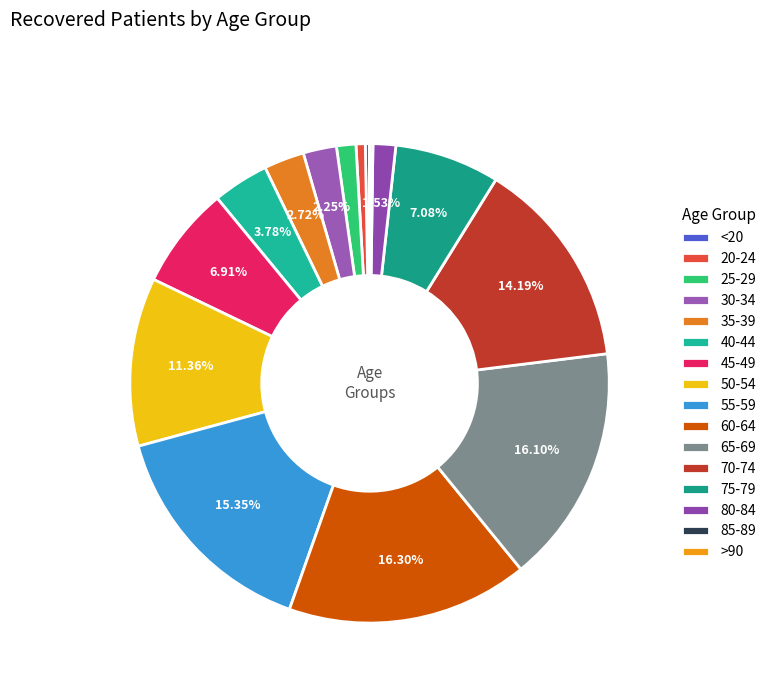

How many slices are in this pie chart?

16